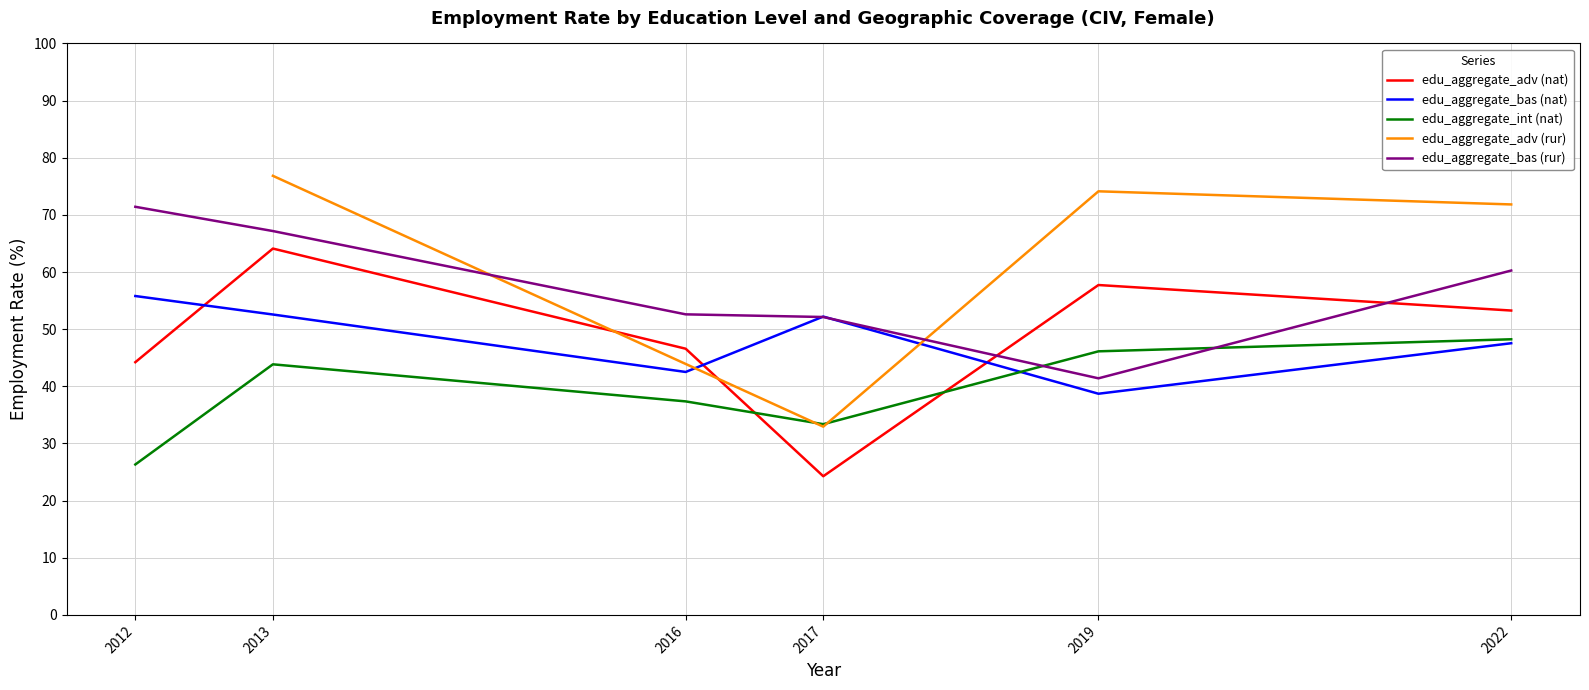

Rank the series at 2013 from lowest to highest value.

edu_aggregate_int (nat), edu_aggregate_bas (nat), edu_aggregate_adv (nat), edu_aggregate_bas (rur)